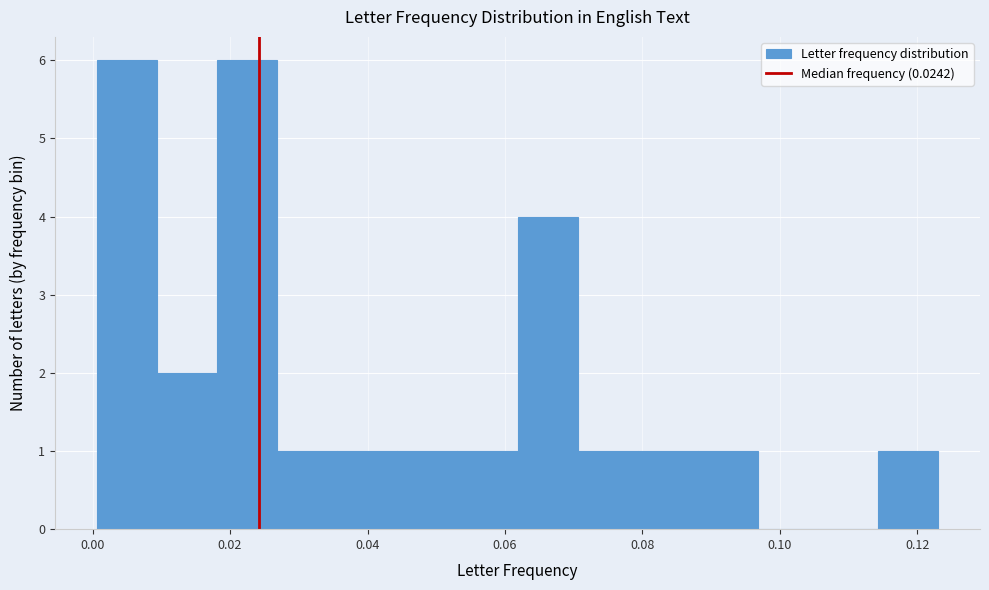

How tall is the bar that spans 0.044 to 0.054 on the x-axis? Neither the bar edges nor the heights are printed on the chart, so give them approximately, as read against the axes.

1